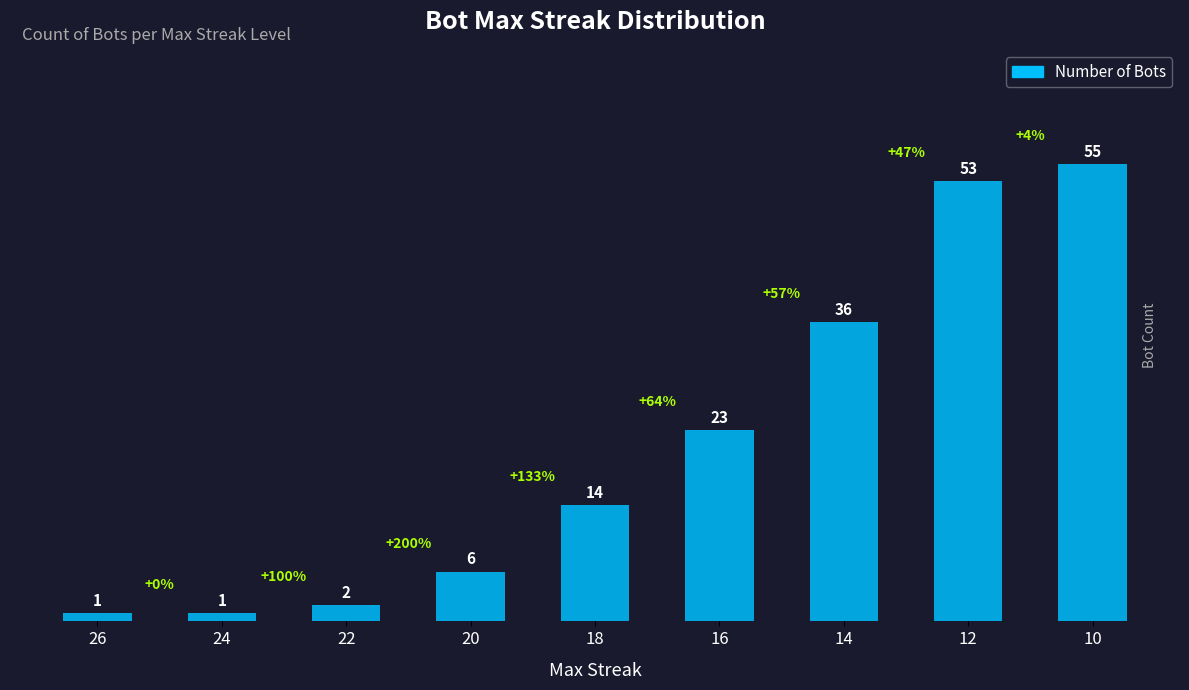

Reading left to right, extract all data points from this chart.

1	1	2	6	14	23	36	53	55